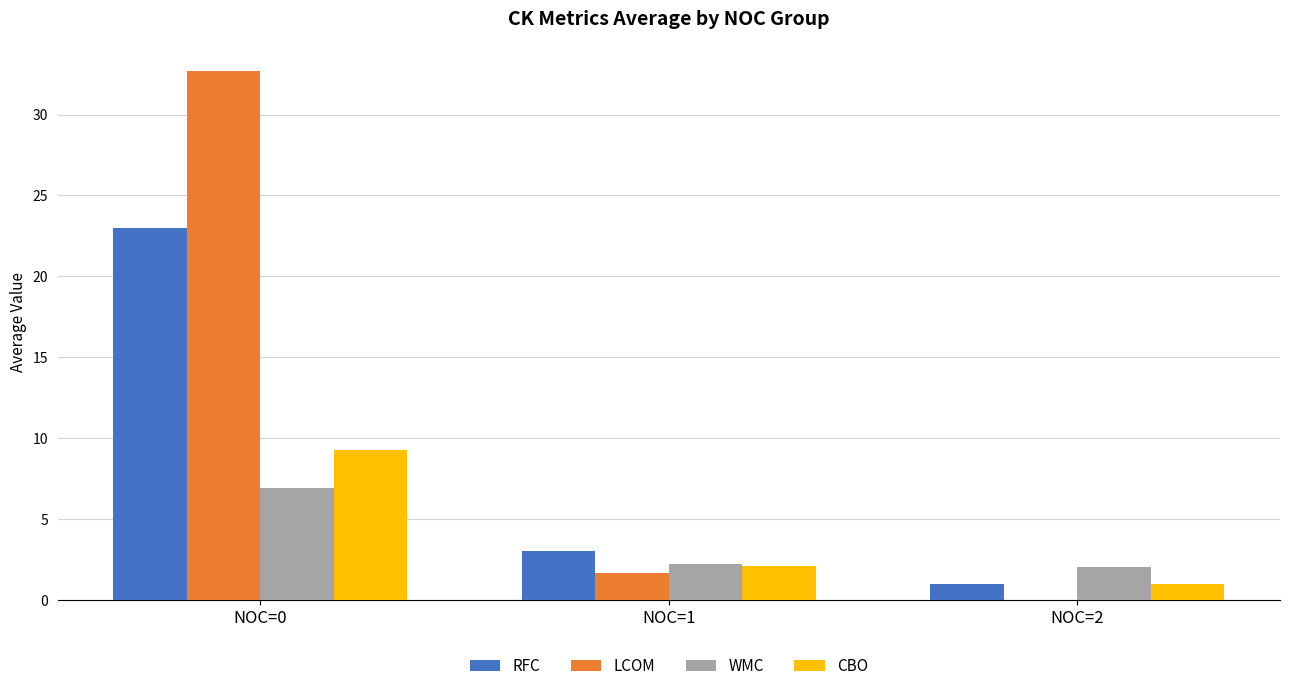

At which category is the sum across all series the highest?

NOC=0